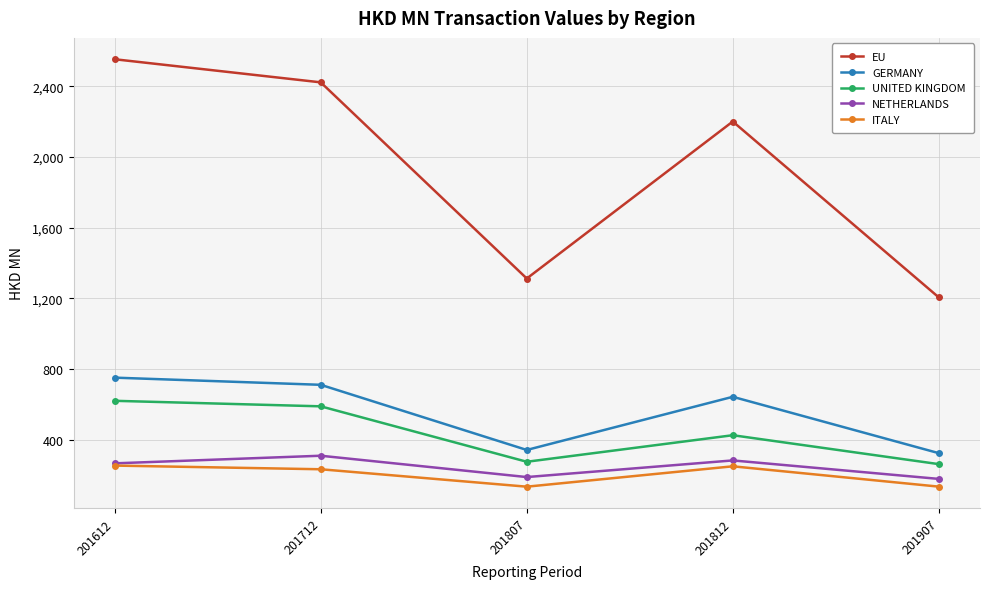

True or false: EU has more than 0 points higher than both neighbors.

True